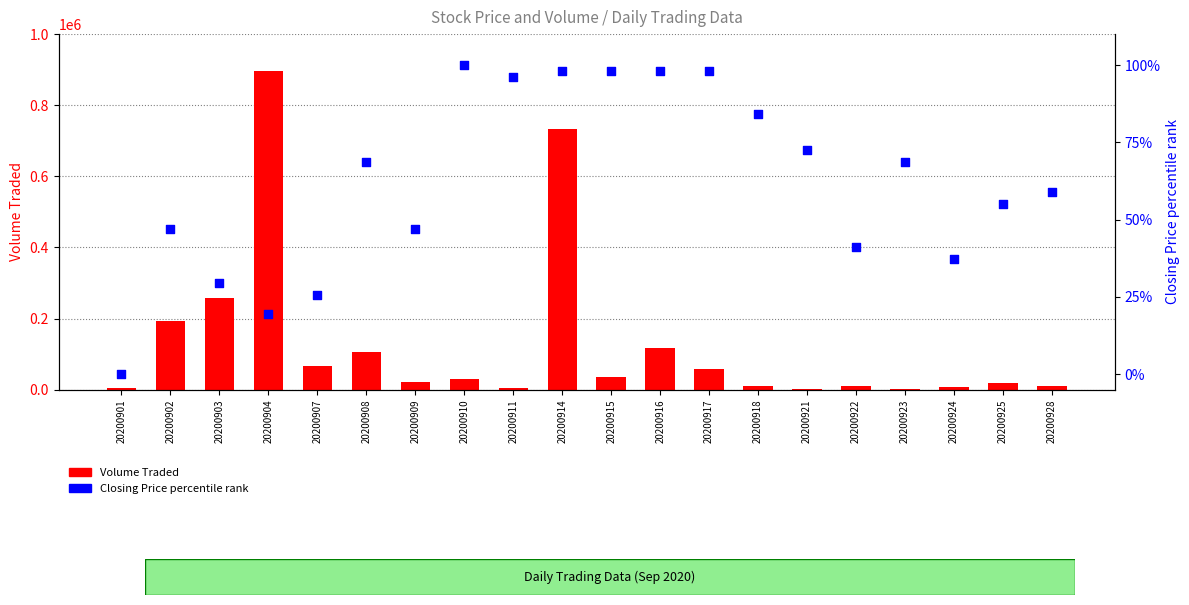

Which series has the largest total across all categories?

Volume Traded